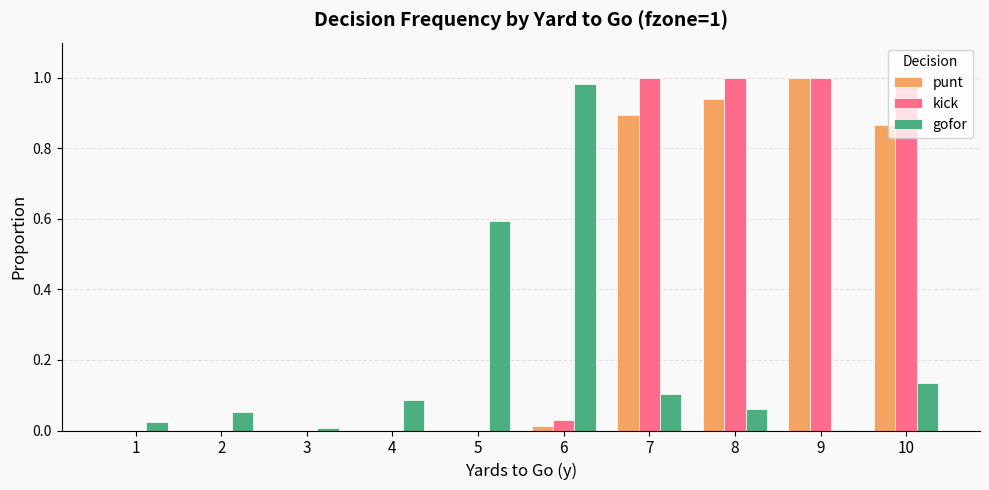

Between 4 and 6, which series saw the biggest shift?

gofor